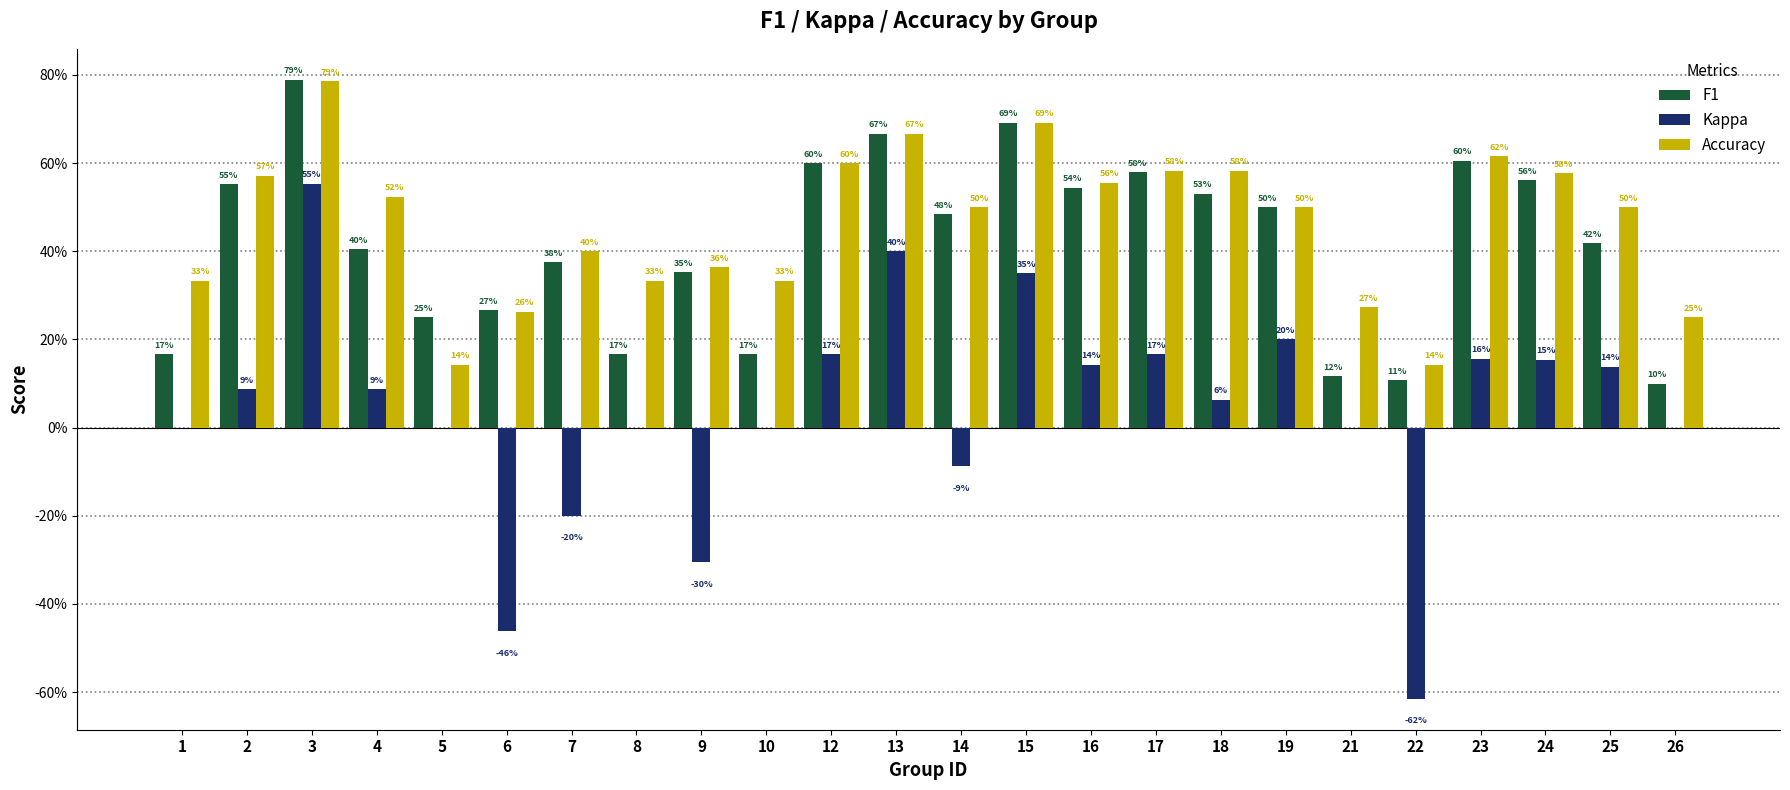

What is the spread (max minus min) of values at 19?

0.3